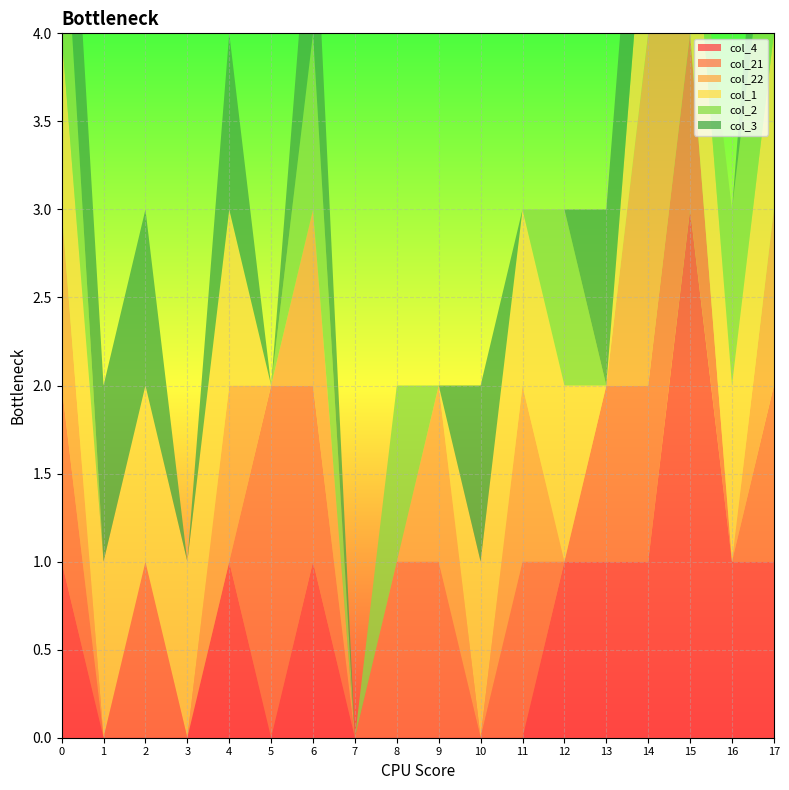

Reading right to left, extract all data points from this chart.

col_4: 17=1	16=1	15=3	14=1	13=1	12=1	11=0	10=0	9=0	8=0	7=0	6=1	5=0	4=1	3=0	2=0	1=0	0=1
col_21: 17=1	16=0	15=1	14=1	13=1	12=0	11=1	10=0	9=1	8=1	7=0	6=1	5=2	4=0	3=0	2=1	1=0	0=1
col_22: 17=1	16=0	15=0	14=2	13=0	12=0	11=1	10=0	9=1	8=0	7=0	6=1	5=0	4=1	3=0	2=0	1=0	0=1
col_1: 17=1	16=1	15=1	14=1	13=0	12=1	11=1	10=1	9=0	8=0	7=0	6=0	5=0	4=1	3=1	2=1	1=1	0=1
col_2: 17=1	16=1	15=0	14=0	13=0	12=1	11=0	10=0	9=0	8=1	7=0	6=1	5=0	4=0	3=0	2=0	1=0	0=1
col_3: 17=1	16=0	15=0	14=1	13=1	12=0	11=0	10=1	9=0	8=0	7=0	6=1	5=0	4=1	3=0	2=1	1=1	0=1